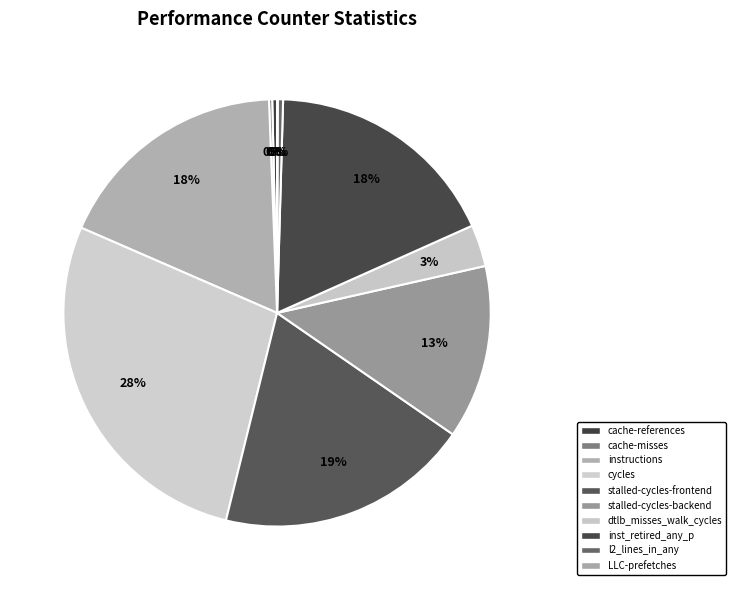

What is the smallest slice in the pie chart?

LLC-prefetches